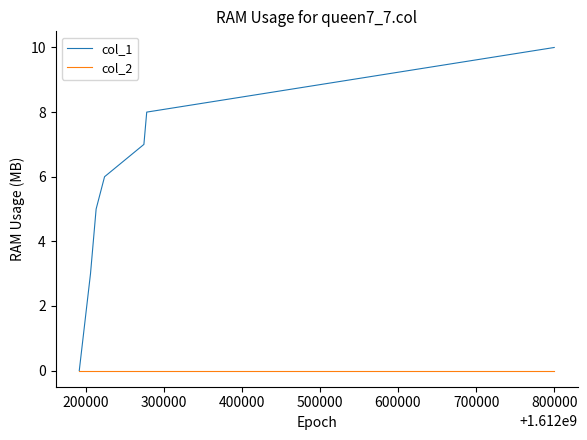

What is the greatest value displayed?

10